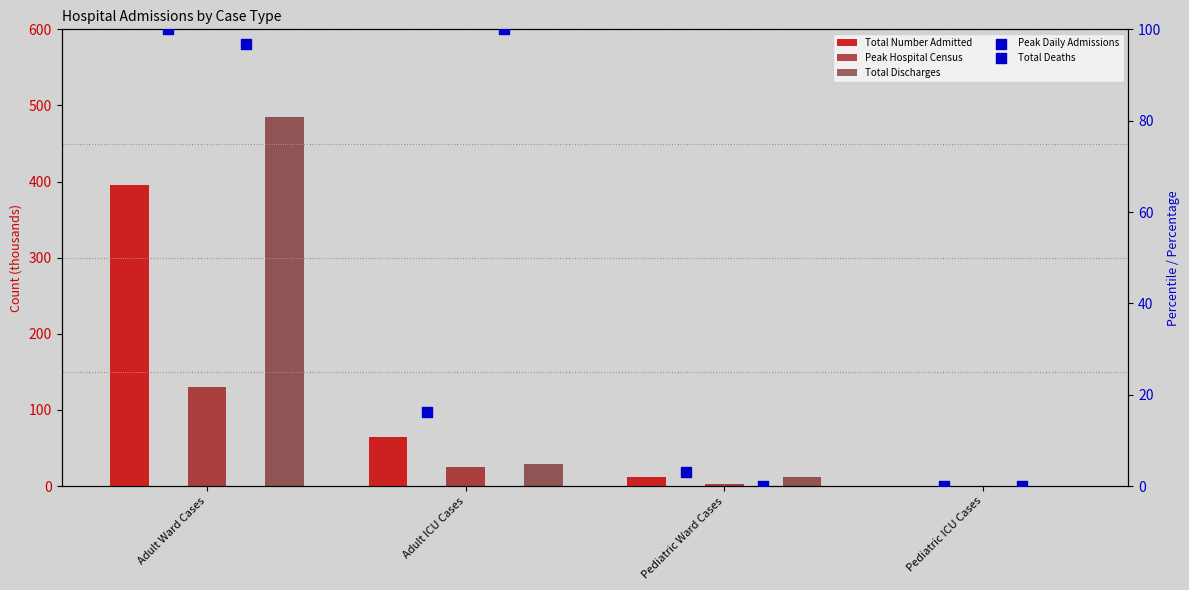

What are all the series names shown in the legend?

Total Number Admitted, Peak Hospital Census, Total Discharges, Peak Daily Admissions, Total Deaths